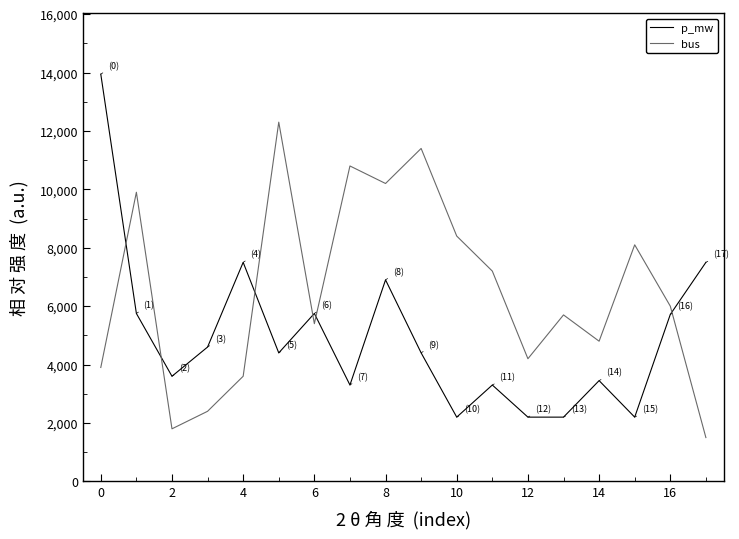

Rank the series by their maximum value, from highest to lowest.

p_mw, bus